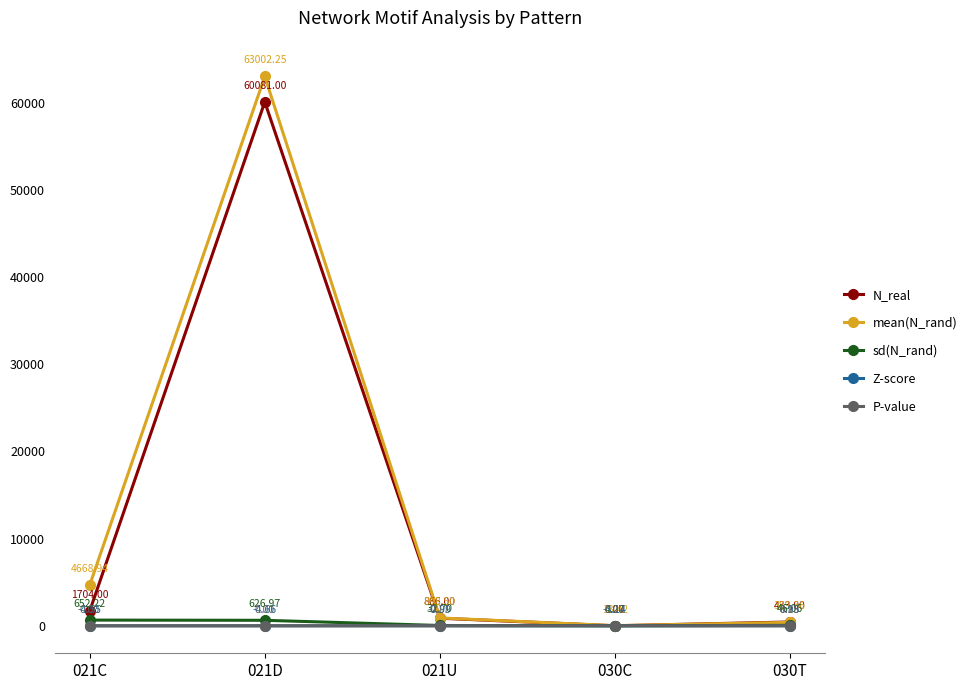

True or false: N_real and Z-score intersect in this chart.

False